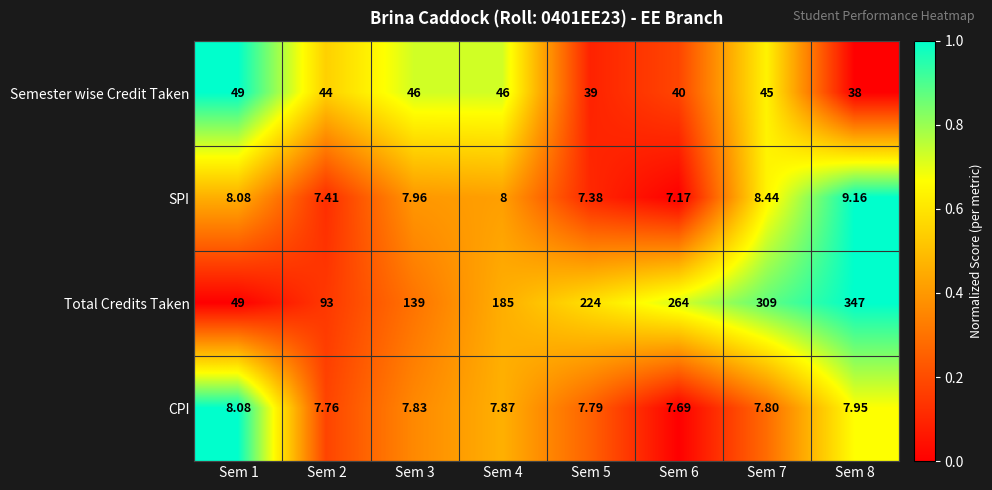

Which series has the largest total across all categories?

Total Credits Taken